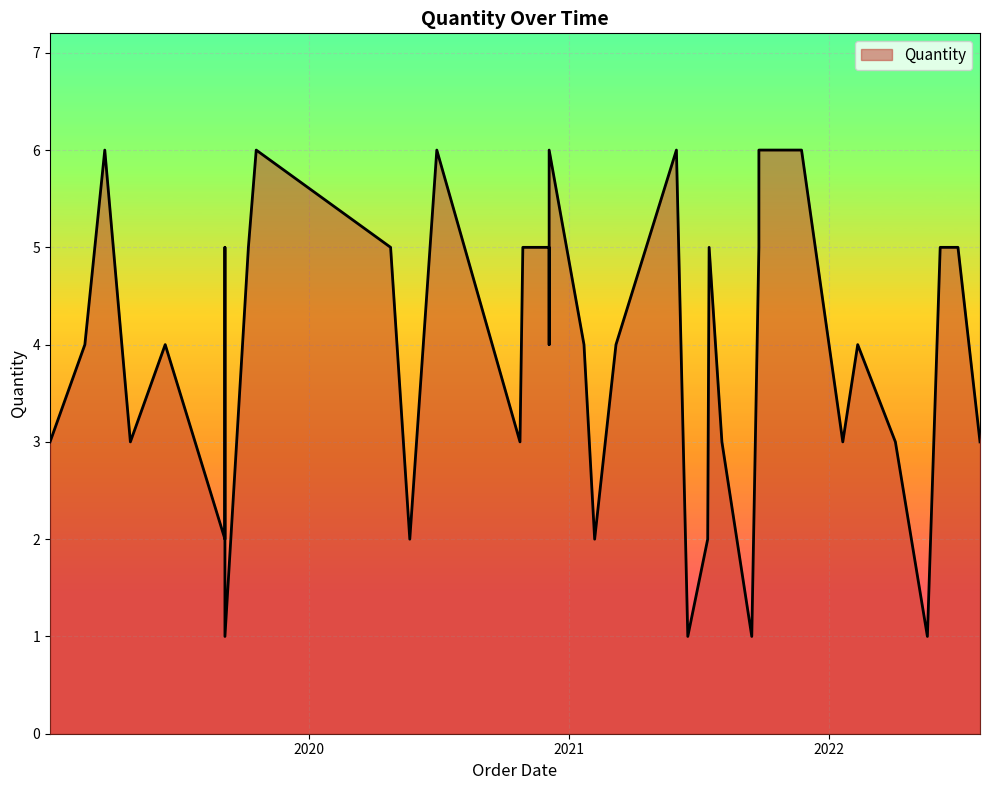

Approximately how many times larger is the value at 2020-12-04 compared to 2022-07-02?

1.0